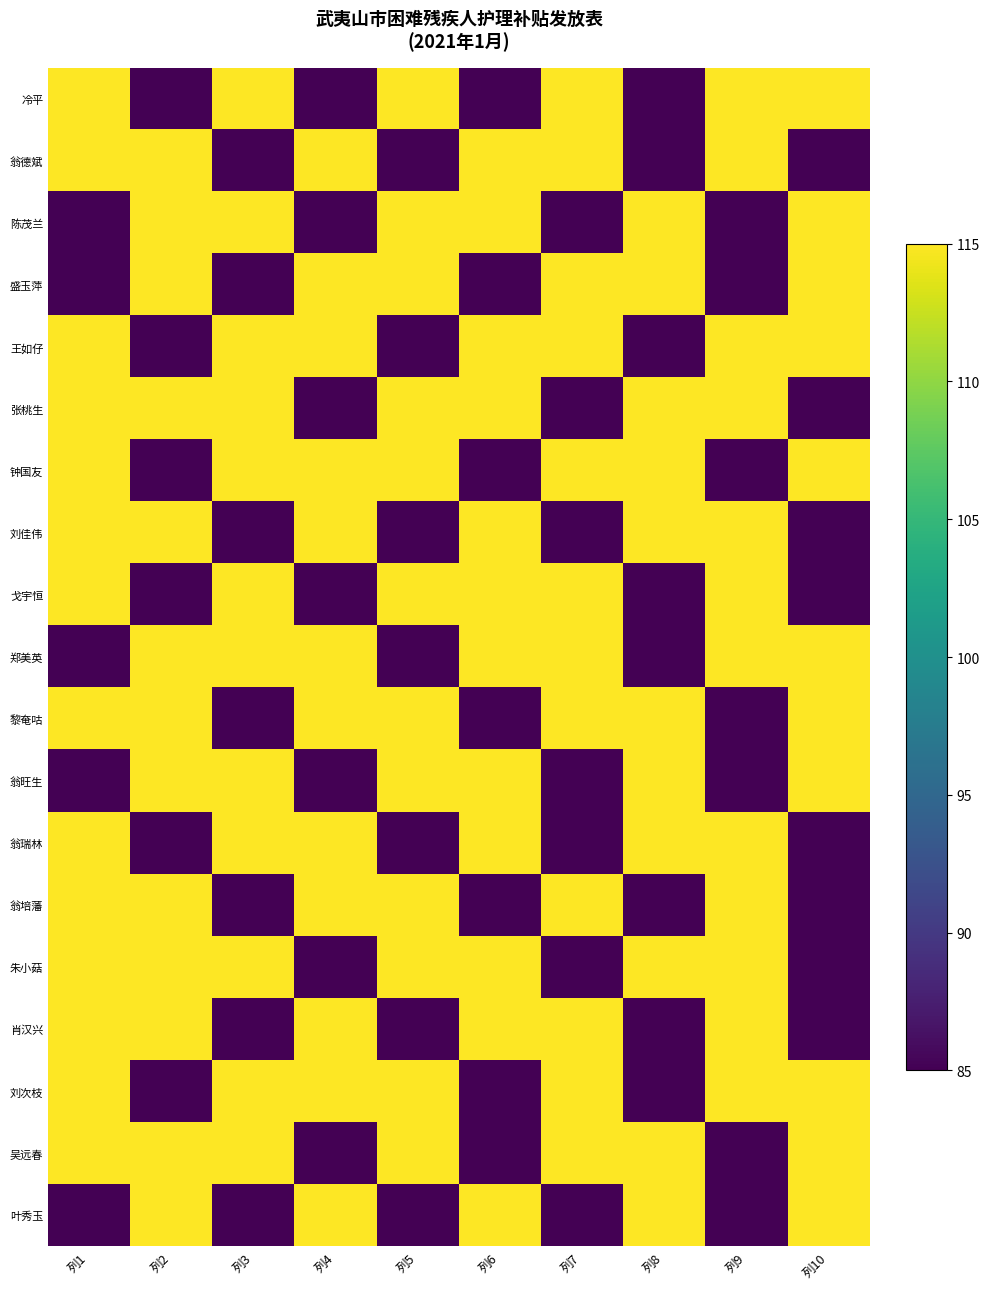

At which category is the sum across all series the highest?

列1